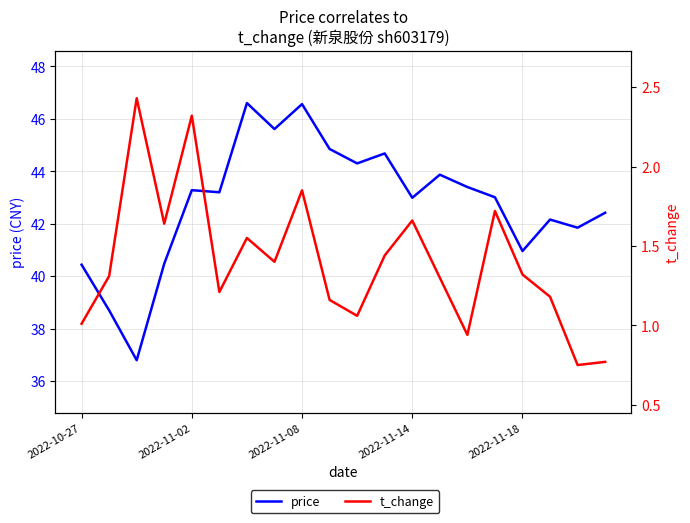

Reading right to left, what are all the values shown in this chart?

price: 42.4	41.9	42.2	41.0	43.0	43.4	43.9	43.0	44.7	44.3	44.9	46.6	45.6	46.6	43.2	43.3	40.5	36.8	38.7	40.4
t_change: 0.8	0.8	1.2	1.3	1.7	0.9	1.3	1.7	1.4	1.1	1.2	1.9	1.4	1.6	1.2	2.3	1.6	2.4	1.3	1.0